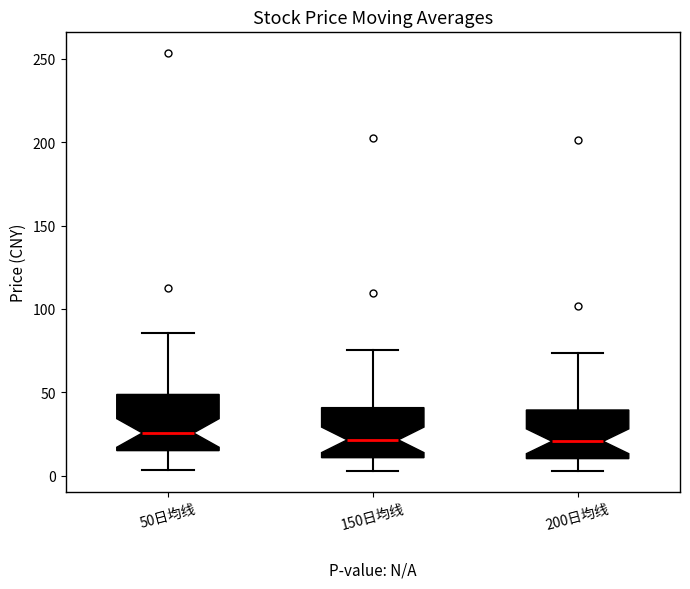

Where is the lower edge of the box for 50日均线 on the y-axis? The values are not printed on the chart, so give them approximately, as read against the axis.

15